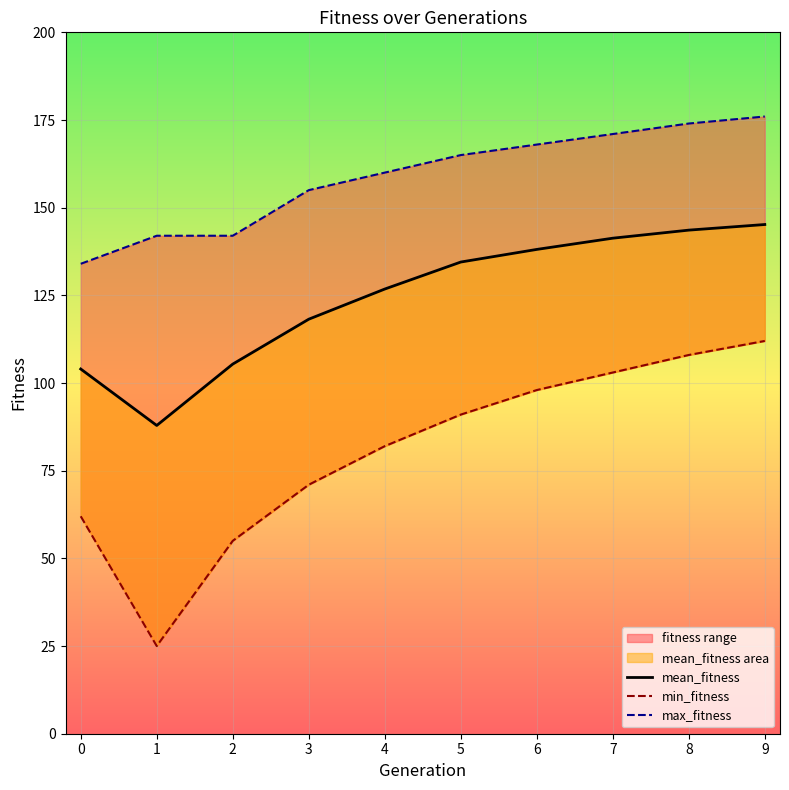

What is the value of the mean_fitness point at the 2nd from the left?

87.9